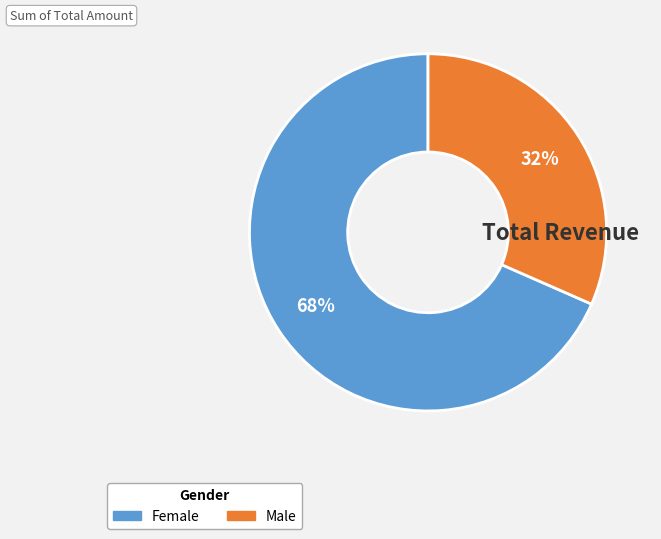

Is there a majority slice in this chart?

Yes